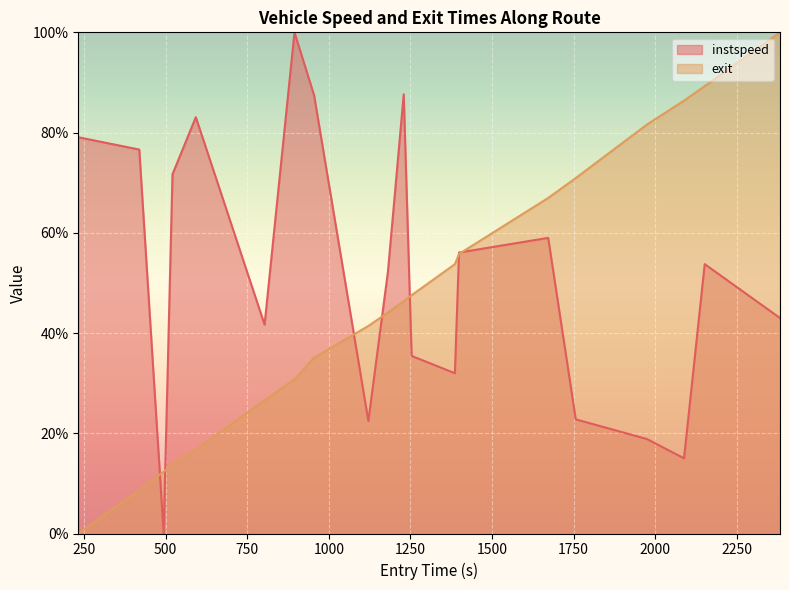

How many values in the exit series are below 46?

10